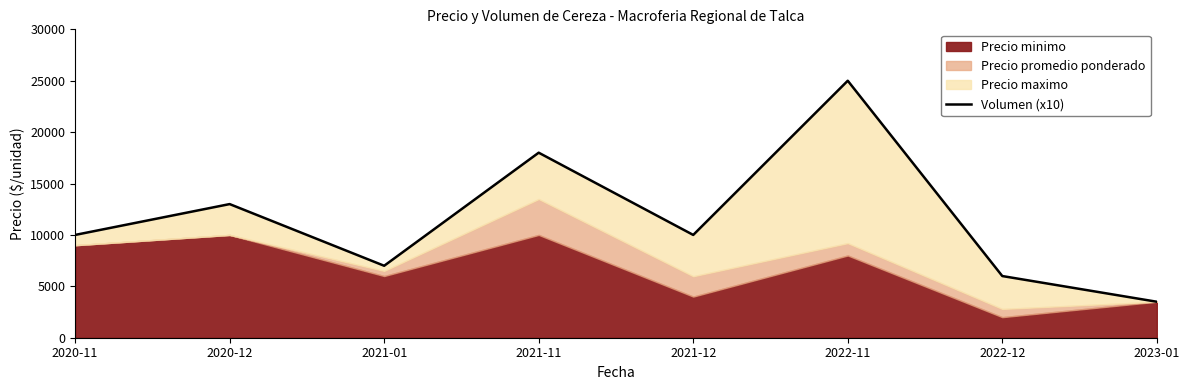

What position from the right is 2021-12?

4